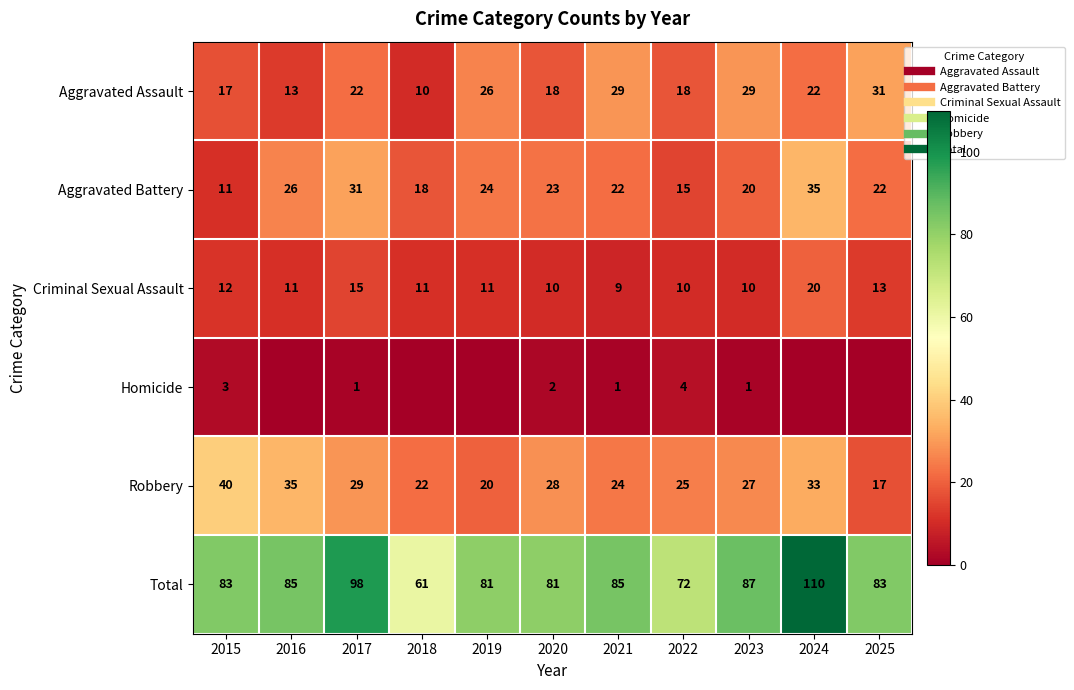

At which category is the sum across all series the highest?

2024